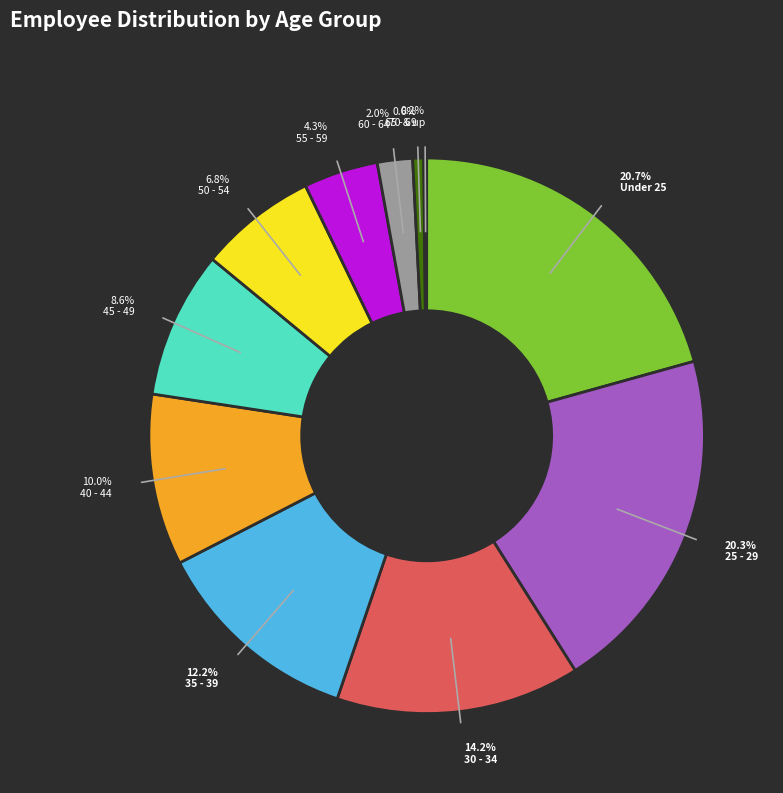

Which has a higher value, 60 - 64 or 40 - 44?

40 - 44